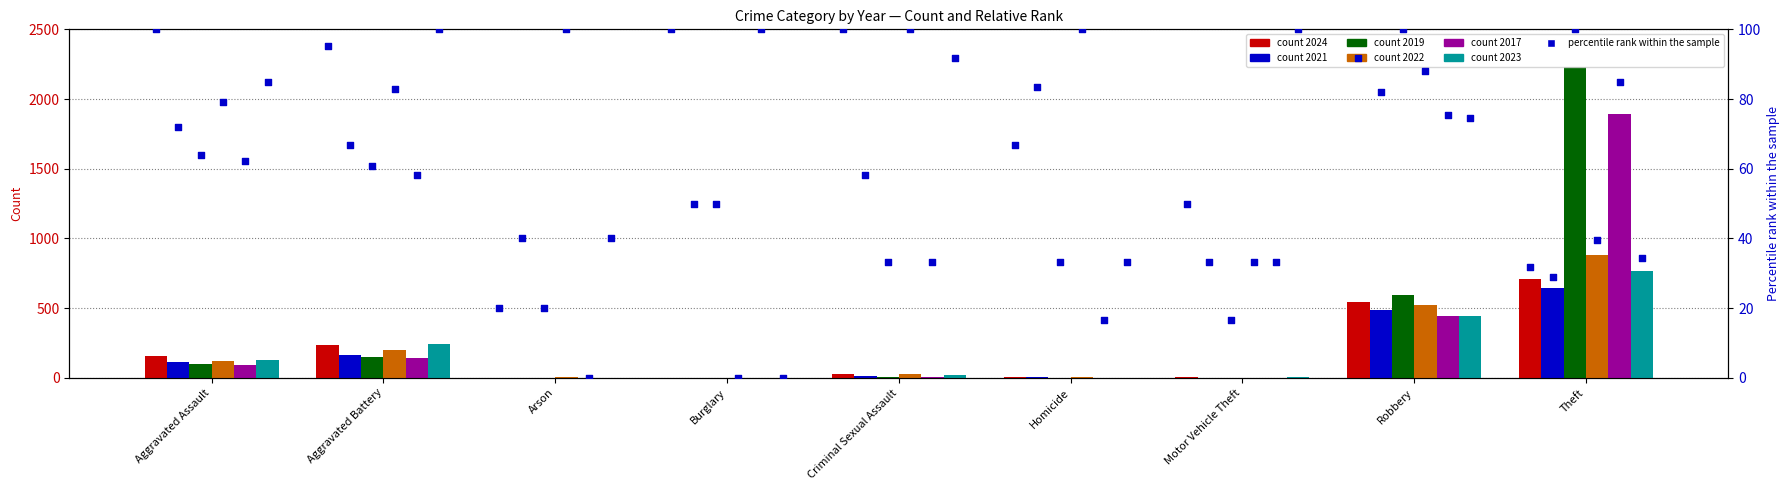

At how many categories does at least one series exceed 1276?

1